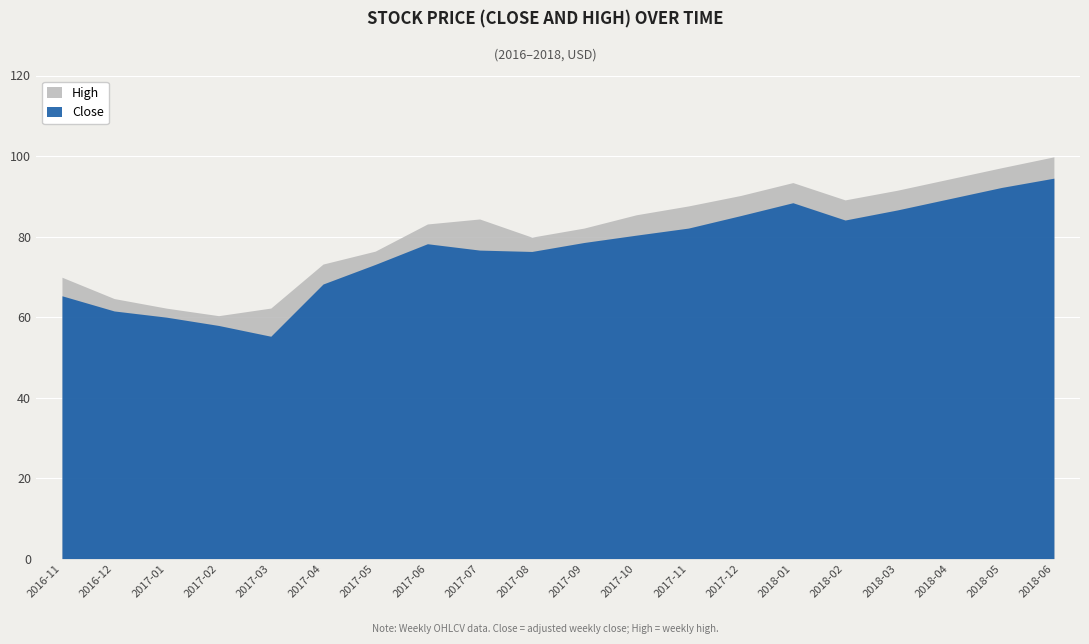

What is the value of the High point at the 14th from the left?

90.2